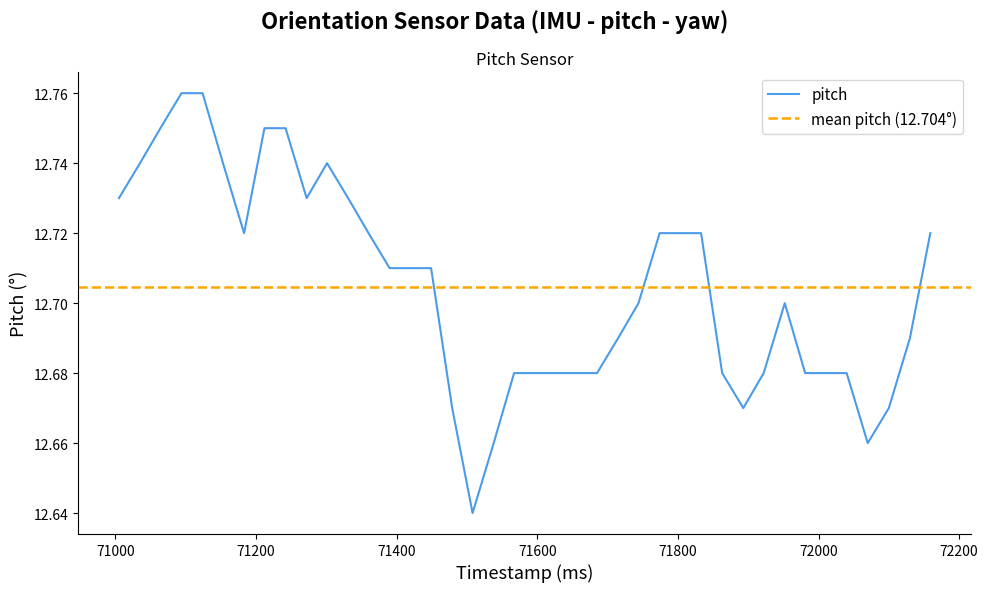

What is the value of the 17th point from the left?

12.7